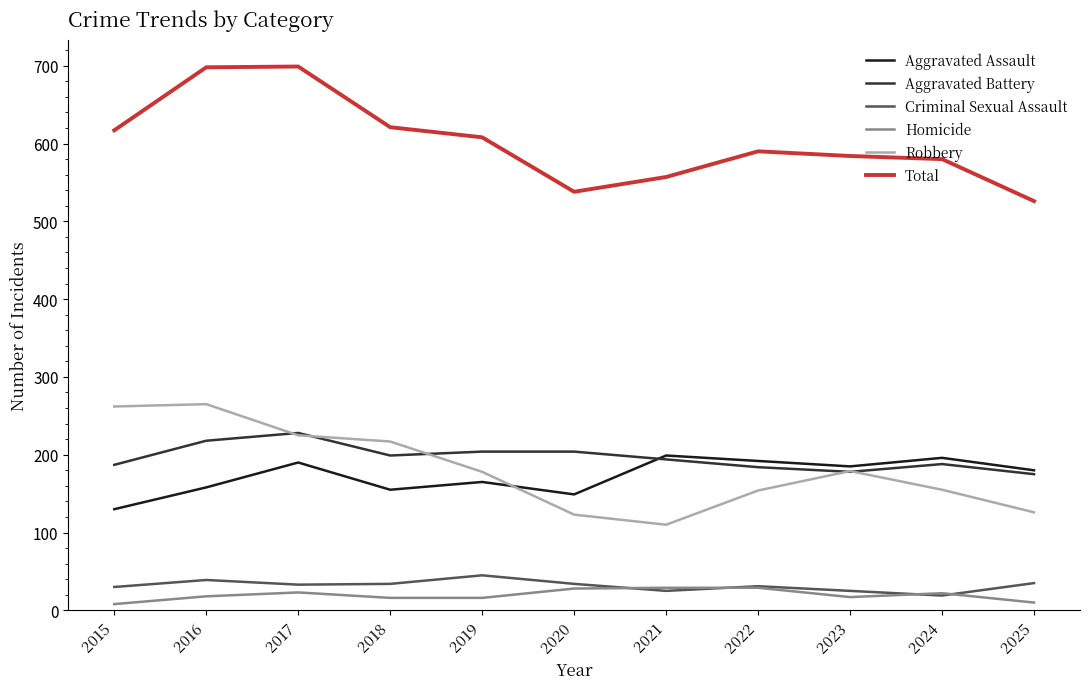

At which category does Total reach its first local valley?

2020